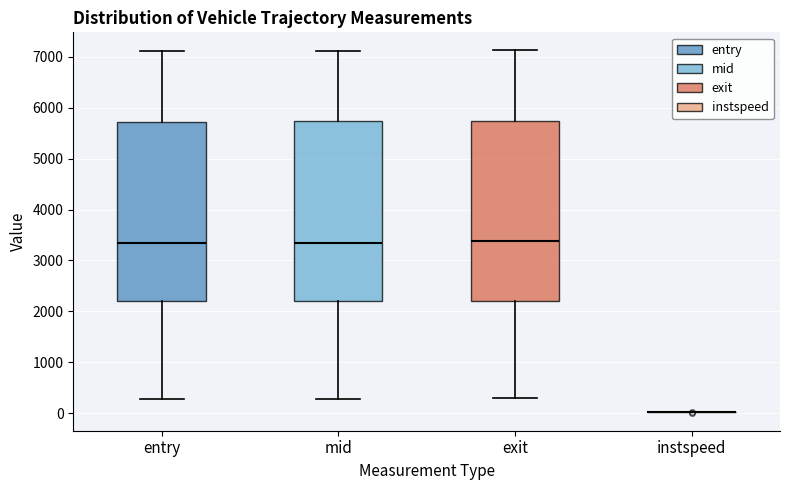

Reading left to right, read every box against the y-axis: the position of its median line, the range the box covers, and the ends of its whiskers. The values are not printed on the chart, so give them approximately, as read against the axis.

entry: median 3300, box 2200 to 5700, whiskers 300 to 7100
mid: median 3400, box 2200 to 5700, whiskers 300 to 7100
exit: median 3400, box 2200 to 5700, whiskers 300 to 7100
instspeed: box collapsed to a line at 0, whiskers 0 to 0